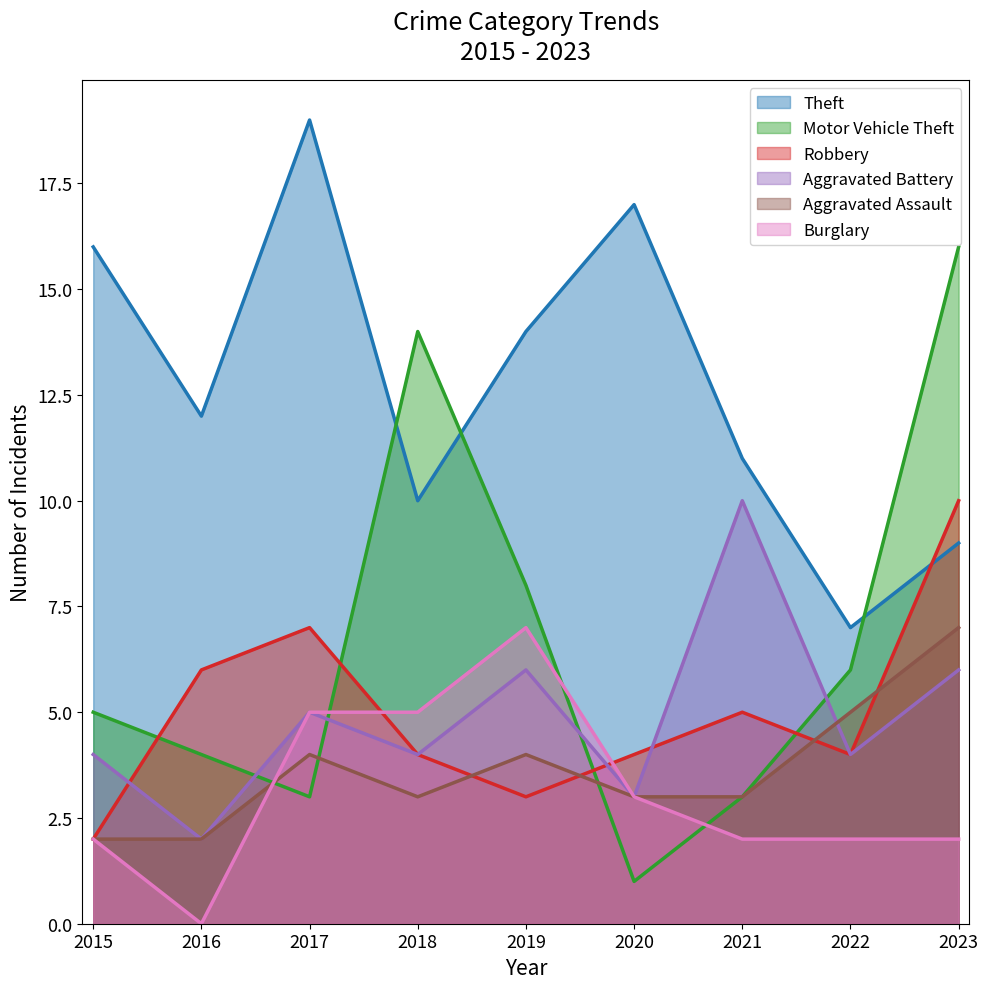

Which category has the highest value in the Motor Vehicle Theft series?

2023